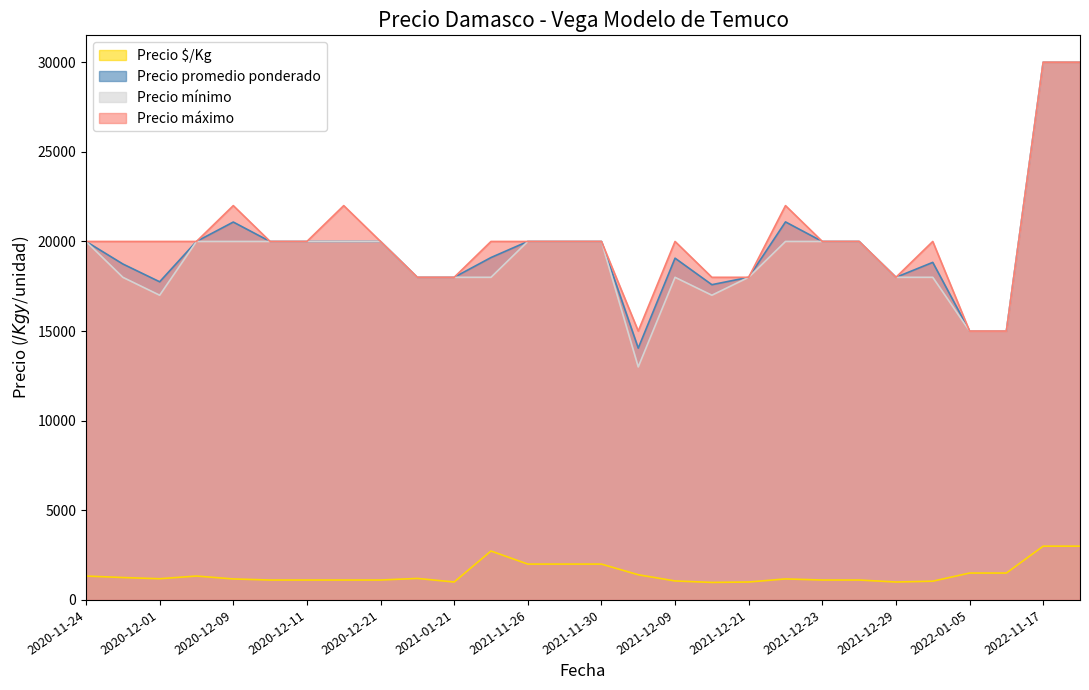

Reading right to left, transcribe all the data shown in this chart.

Precio $/Kg: 2022-11-18=3000	2022-11-17=3000	2022-01-06=1500	2022-01-05=1500	2021-12-30=1046	2021-12-29=1000	2021-12-24=1111	2021-12-23=1111	2021-12-22=1172	2021-12-21=1000	2021-12-15=977	2021-12-09=1059	2021-12-02=1405	2021-11-30=2000	2021-11-29=2000	2021-11-26=2000	2021-11-24=2729	2021-01-21=1000	2021-01-05=1200	2020-12-21=1111	2020-12-14=1111	2020-12-11=1111	2020-12-10=1111	2020-12-09=1171	2020-12-02=1333	2020-12-01=1183	2020-11-25=1250	2020-11-24=1333
Precio promedio ponderado: 2022-11-18=30000	2022-11-17=30000	2022-01-06=15000	2022-01-05=15000	2021-12-30=18833	2021-12-29=18000	2021-12-24=20000	2021-12-23=20000	2021-12-22=21091	2021-12-21=18000	2021-12-15=17588	2021-12-09=19067	2021-12-02=14048	2021-11-30=20000	2021-11-29=20000	2021-11-26=20000	2021-11-24=19103	2021-01-21=18000	2021-01-05=18000	2020-12-21=20000	2020-12-14=20000	2020-12-11=20000	2020-12-10=20000	2020-12-09=21083	2020-12-02=20000	2020-12-01=17750	2020-11-25=18743	2020-11-24=20000
Precio mínimo: 2022-11-18=30000	2022-11-17=30000	2022-01-06=15000	2022-01-05=15000	2021-12-30=18000	2021-12-29=18000	2021-12-24=20000	2021-12-23=20000	2021-12-22=20000	2021-12-21=18000	2021-12-15=17000	2021-12-09=18000	2021-12-02=13000	2021-11-30=20000	2021-11-29=20000	2021-11-26=20000	2021-11-24=18000	2021-01-21=18000	2021-01-05=18000	2020-12-21=20000	2020-12-14=20000	2020-12-11=20000	2020-12-10=20000	2020-12-09=20000	2020-12-02=20000	2020-12-01=17000	2020-11-25=18000	2020-11-24=20000
Precio máximo: 2022-11-18=30000	2022-11-17=30000	2022-01-06=15000	2022-01-05=15000	2021-12-30=20000	2021-12-29=18000	2021-12-24=20000	2021-12-23=20000	2021-12-22=22000	2021-12-21=18000	2021-12-15=18000	2021-12-09=20000	2021-12-02=15000	2021-11-30=20000	2021-11-29=20000	2021-11-26=20000	2021-11-24=20000	2021-01-21=18000	2021-01-05=18000	2020-12-21=20000	2020-12-14=22000	2020-12-11=20000	2020-12-10=20000	2020-12-09=22000	2020-12-02=20000	2020-12-01=20000	2020-11-25=20000	2020-11-24=20000